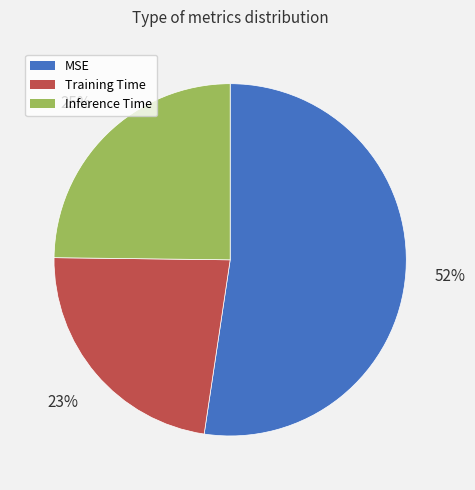

Is the sum of Training Time and Inference Time greater than half?

No